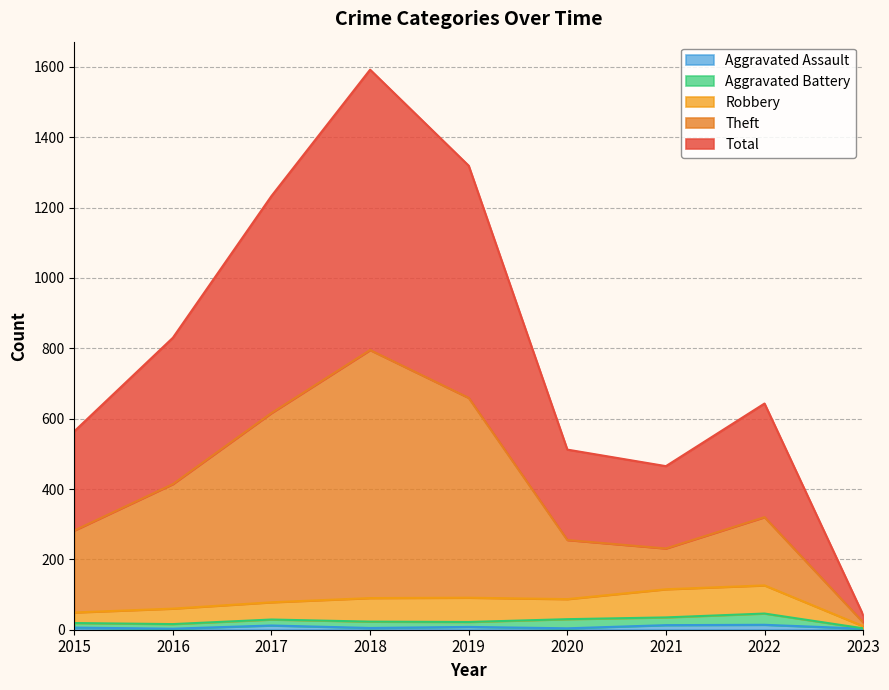

In Aggravated Assault, how many points are lower than both neighbors (excluding endpoints)?

3